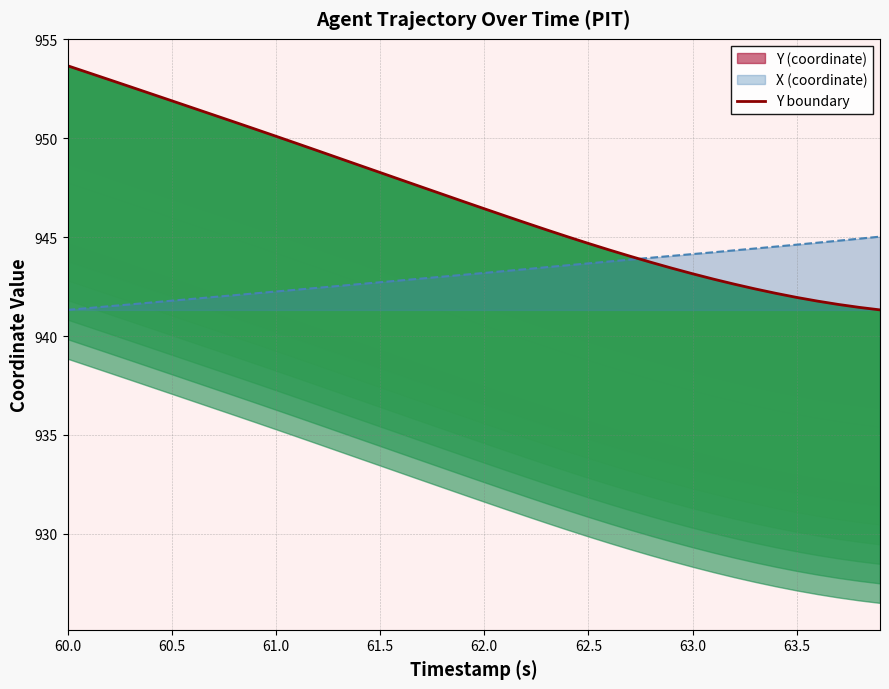

What is the greatest value displayed?

953.7